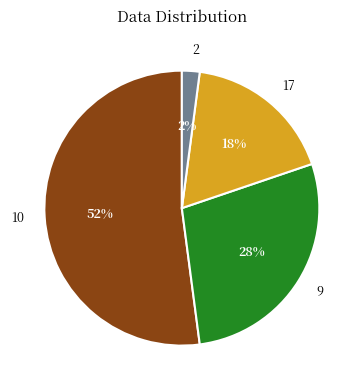

To the nearest percent, what is the difference between the largest and smallest slice percentages?

50%